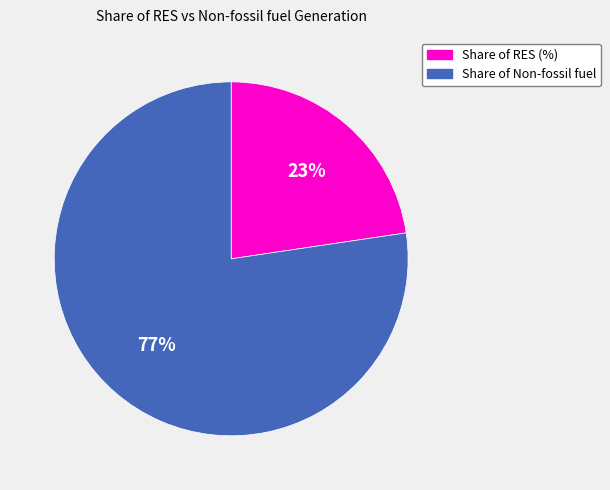

To the nearest percent, what is the average slice percentage?

50%